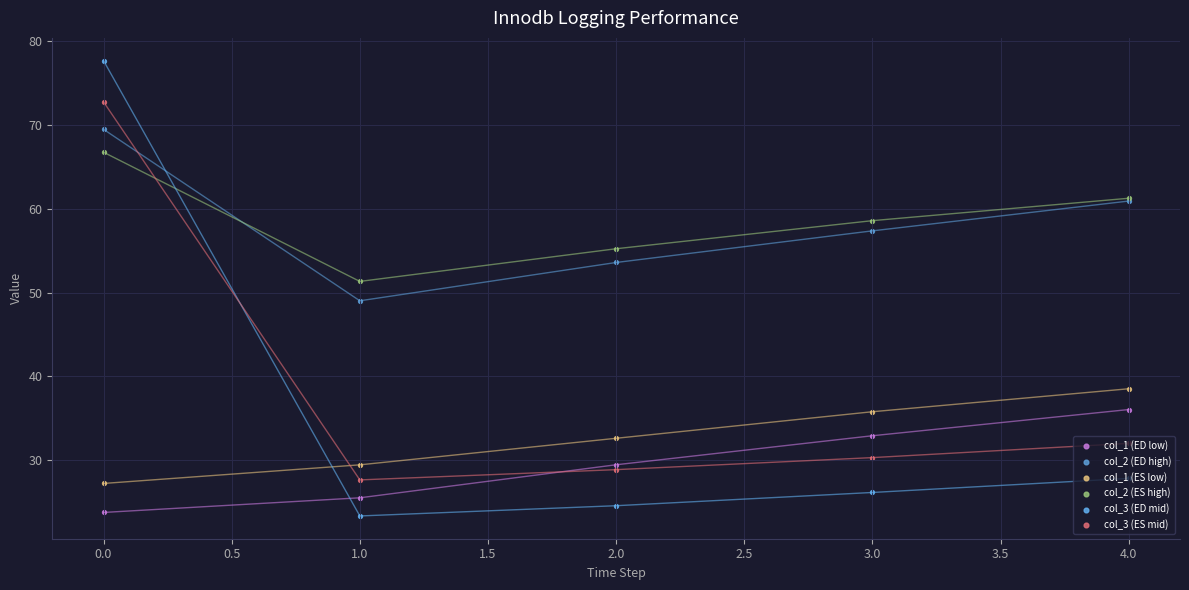

At how many categories does at least one series exceed 34?

5